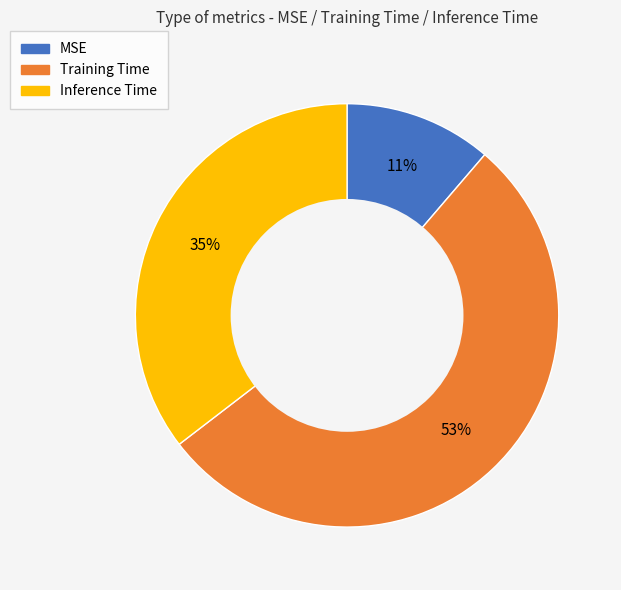

What percentage is the Inference Time slice, to the nearest percent?

35%